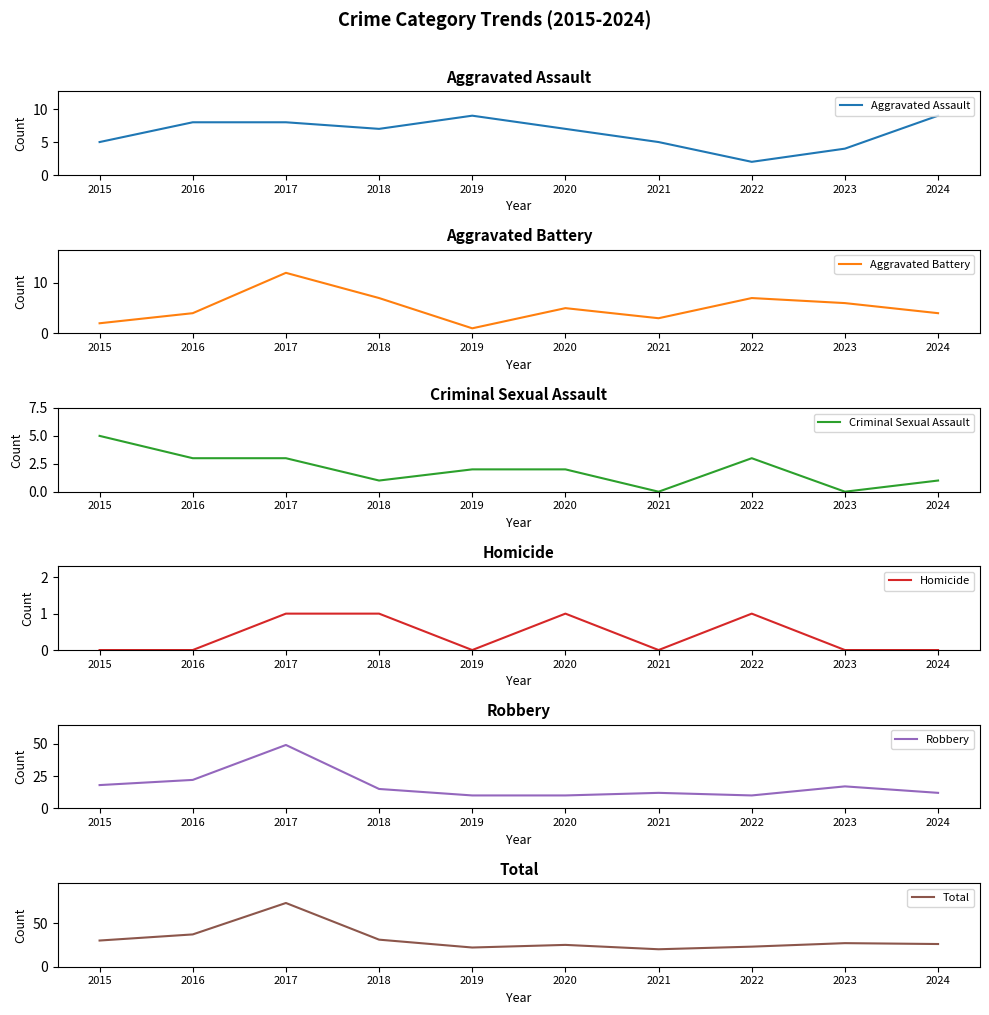

What is the sum of the Aggravated Battery values at 2020 and 2021?

8